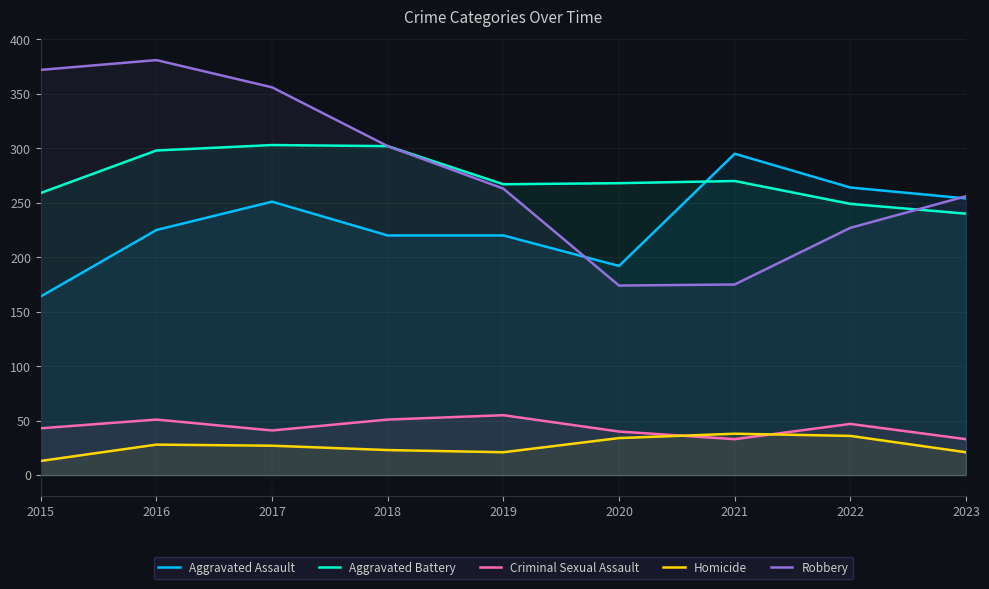

True or false: Homicide and Aggravated Battery intersect in this chart.

False